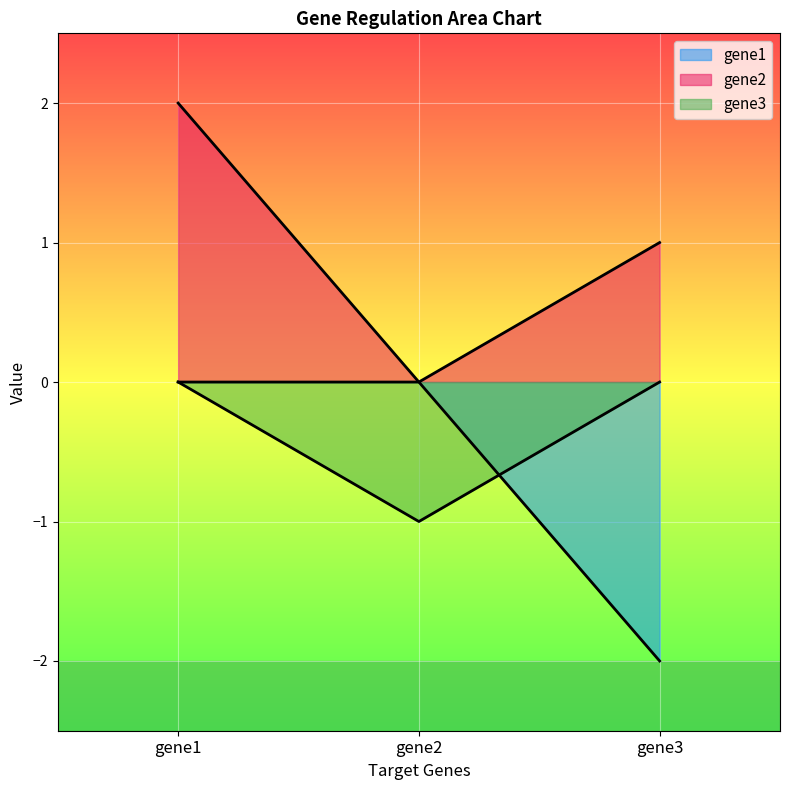

Is it true that gene2 equals 1 at gene3?

True